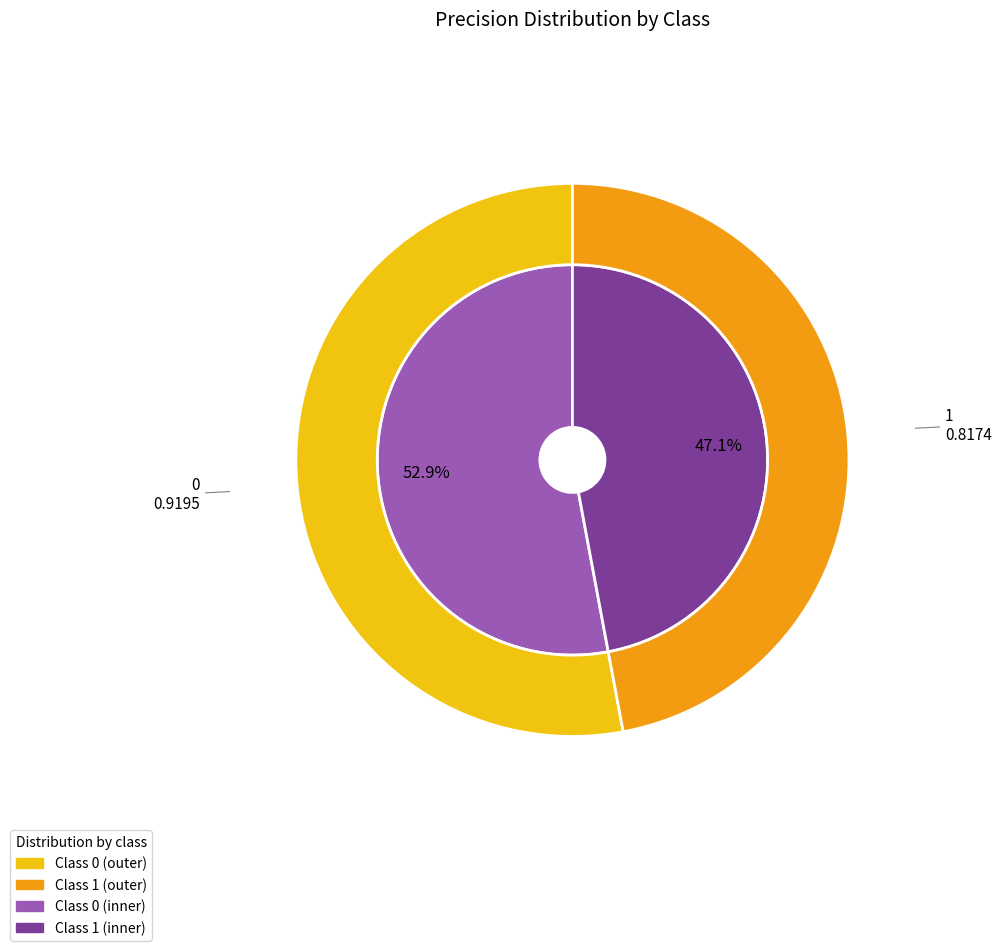

Which slice is the smallest?

1